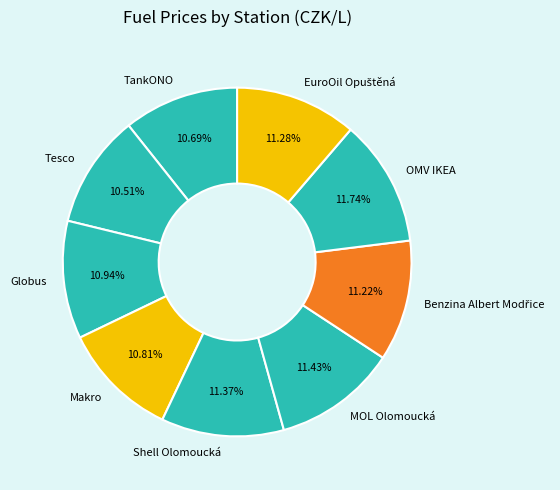

True or false: Makro accounts for 11% of the total.

True